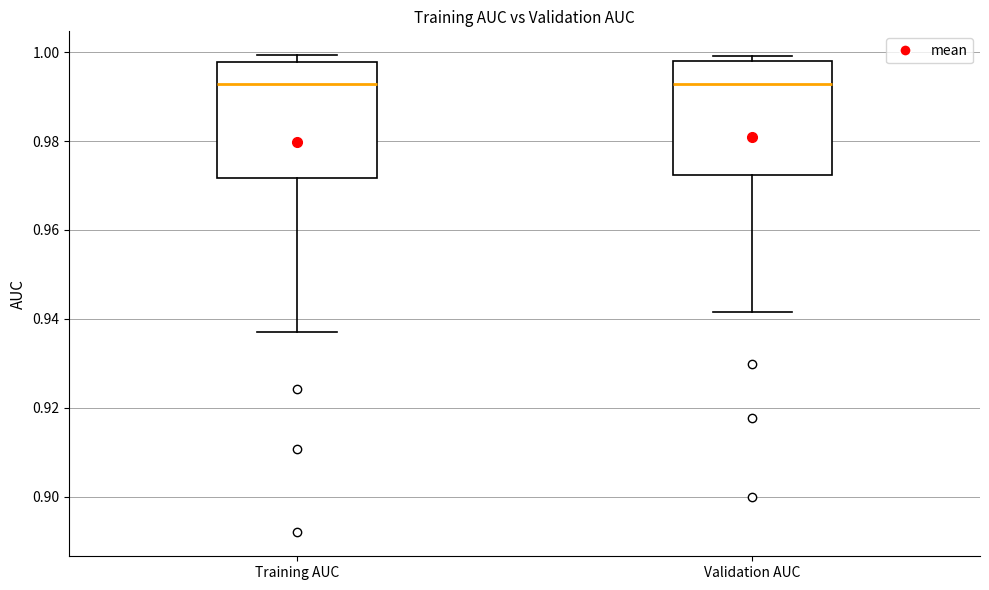

Reading left to right, read every box against the y-axis: the position of its median line, the range the box covers, and the ends of its whiskers. The values are not printed on the chart, so give them approximately, as read against the axis.

Training AUC: median 0.992, box 0.972 to 0.998, whiskers 0.938 to 1.000
Validation AUC: median 0.992, box 0.972 to 0.998, whiskers 0.942 to 1.000